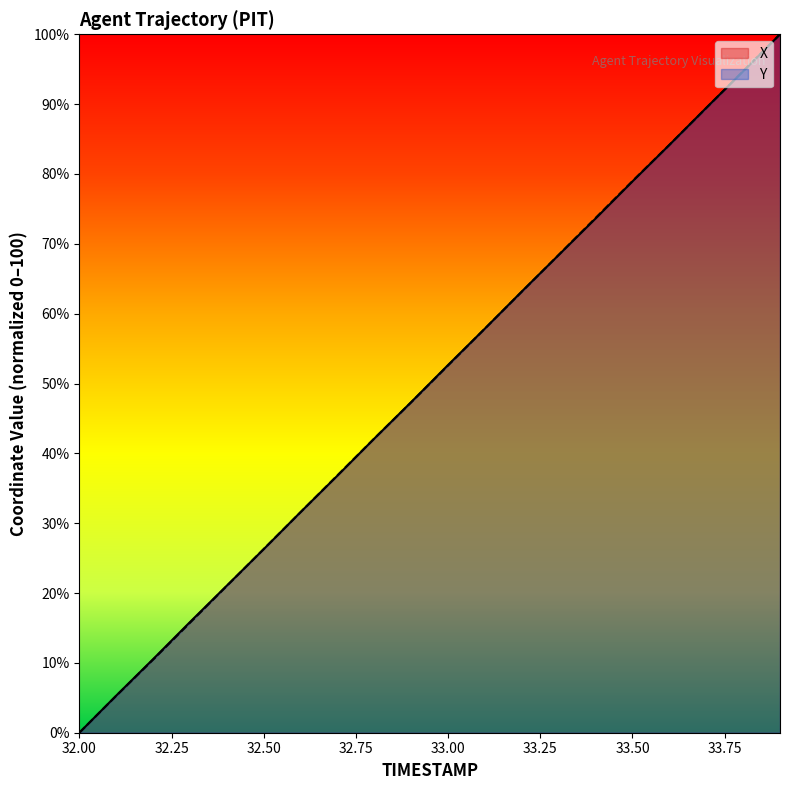

Where do X and Y first cross each other?

32.4 and 32.5